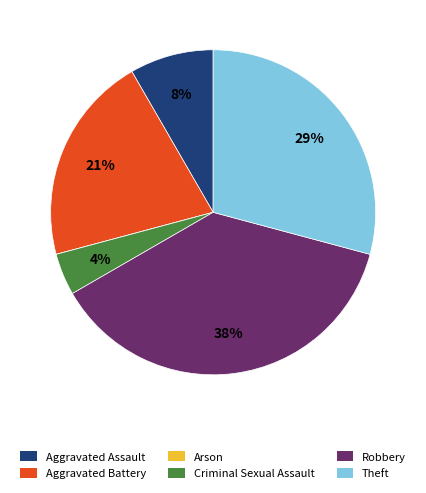

Is there a majority slice in this chart?

No